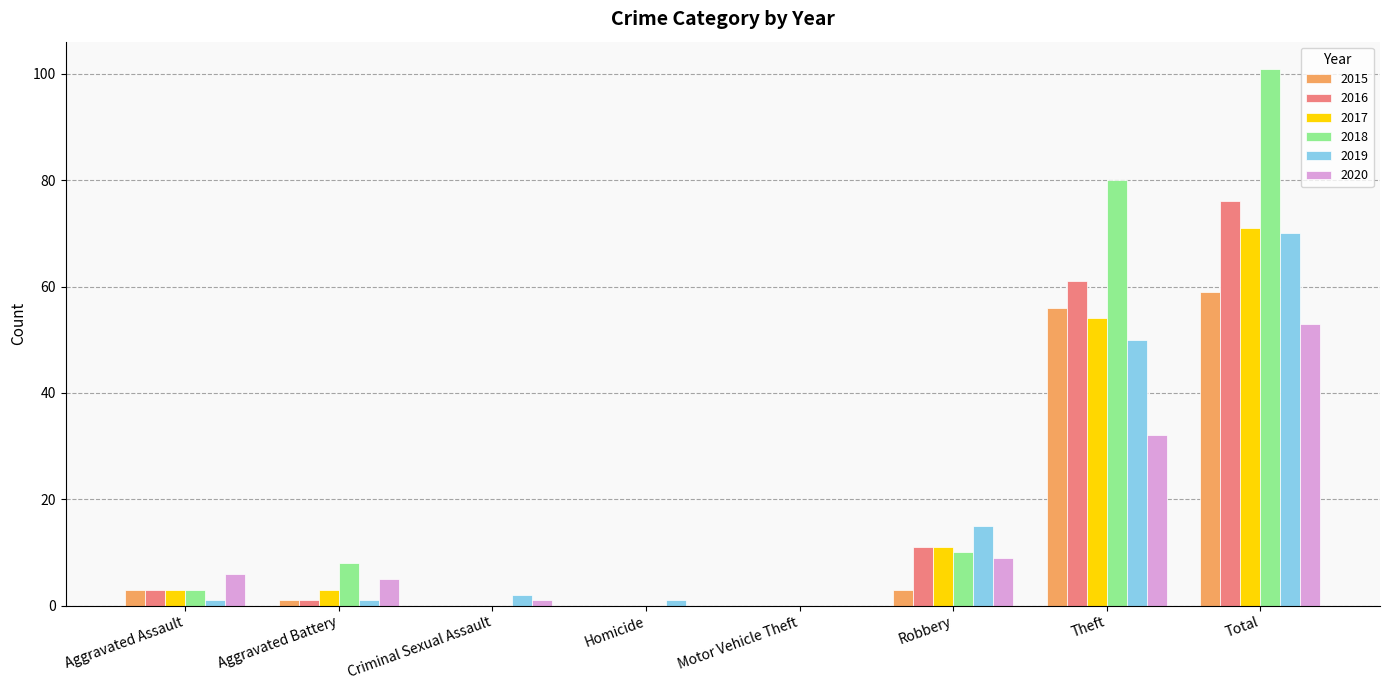

How many groups of bars are there?

8